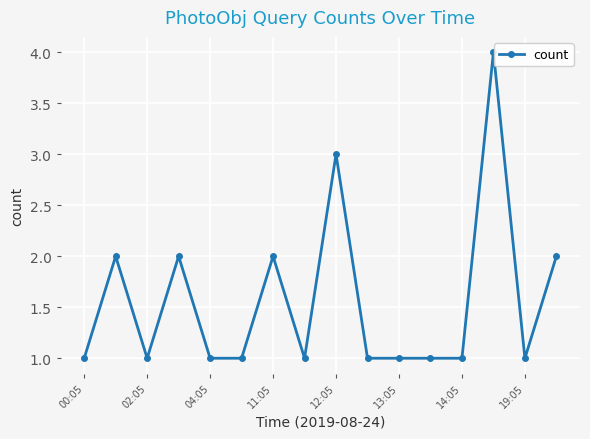

What is the difference between the maximum and second lowest values?

3